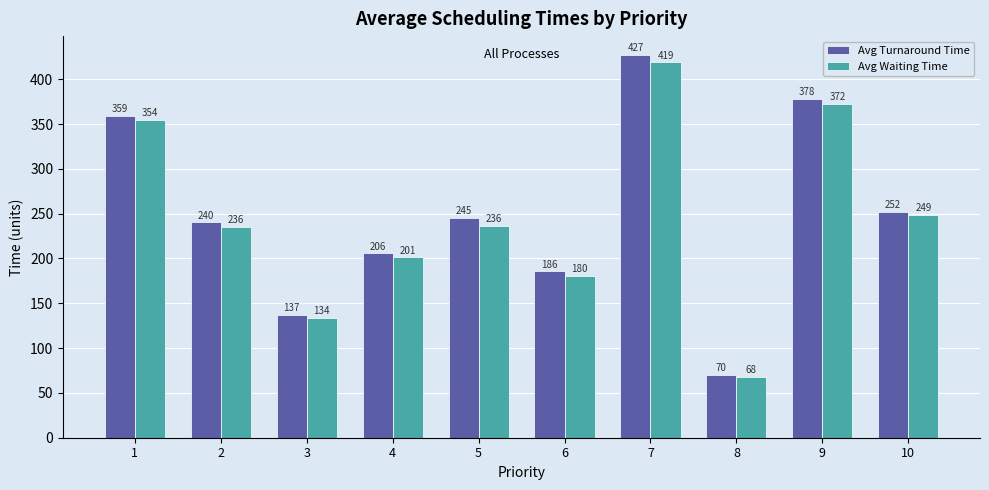

Are the bars grouped side by side (vs. stacked)?

Yes